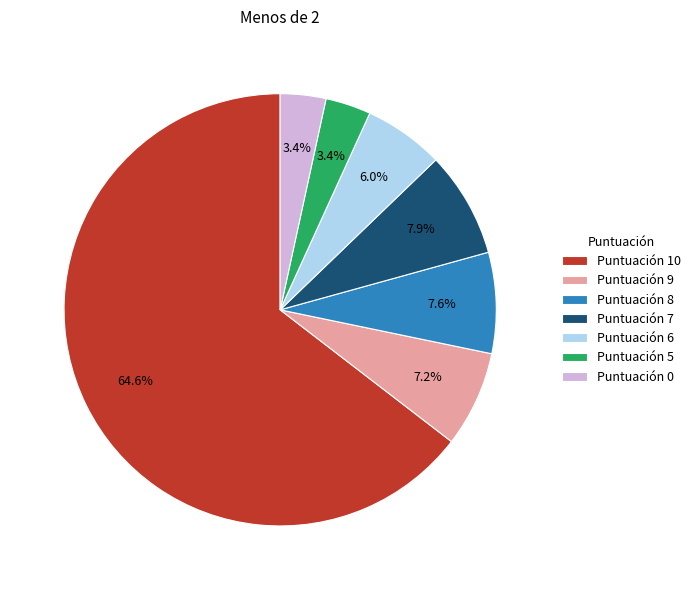

Does Puntuación 10 represent more than half of the total?

Yes